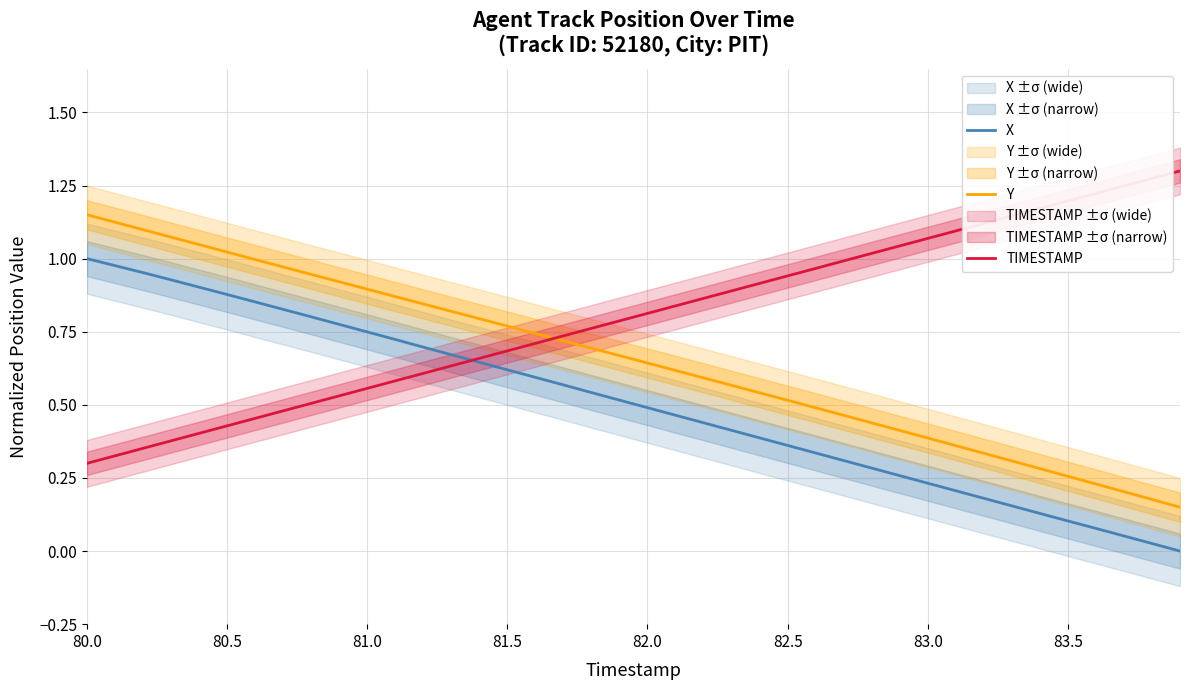

What are all the series names shown in the legend?

X, Y, TIMESTAMP